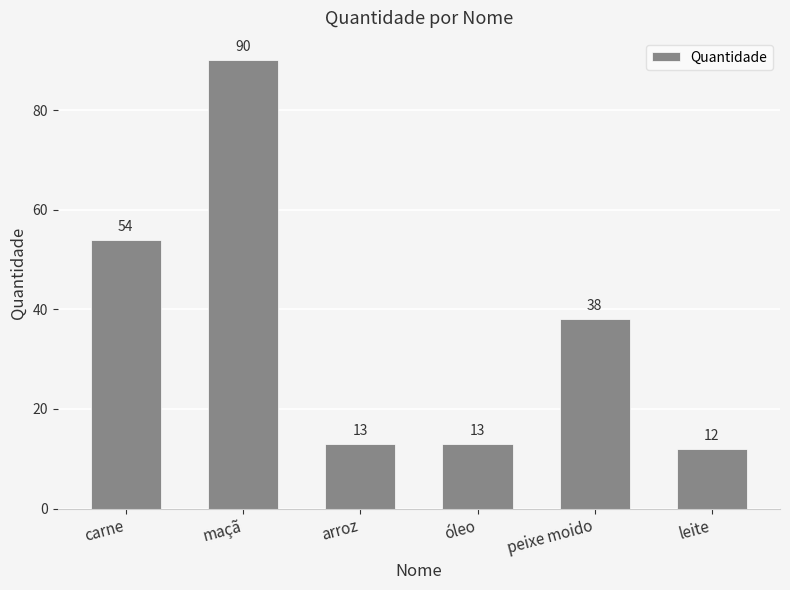

What is the sum of the values at maçã and peixe moido?

128